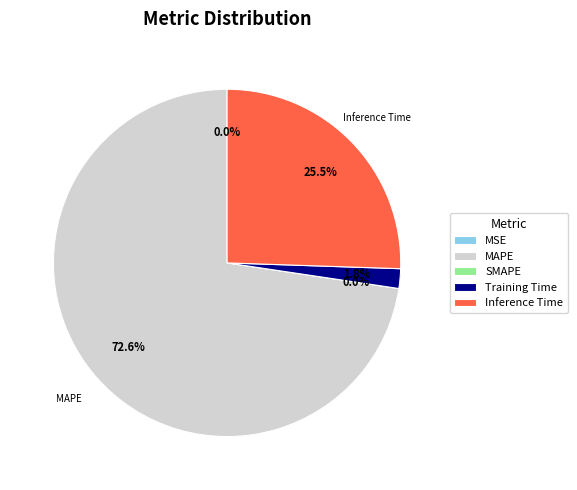

Count the number of slices in the pie.

5